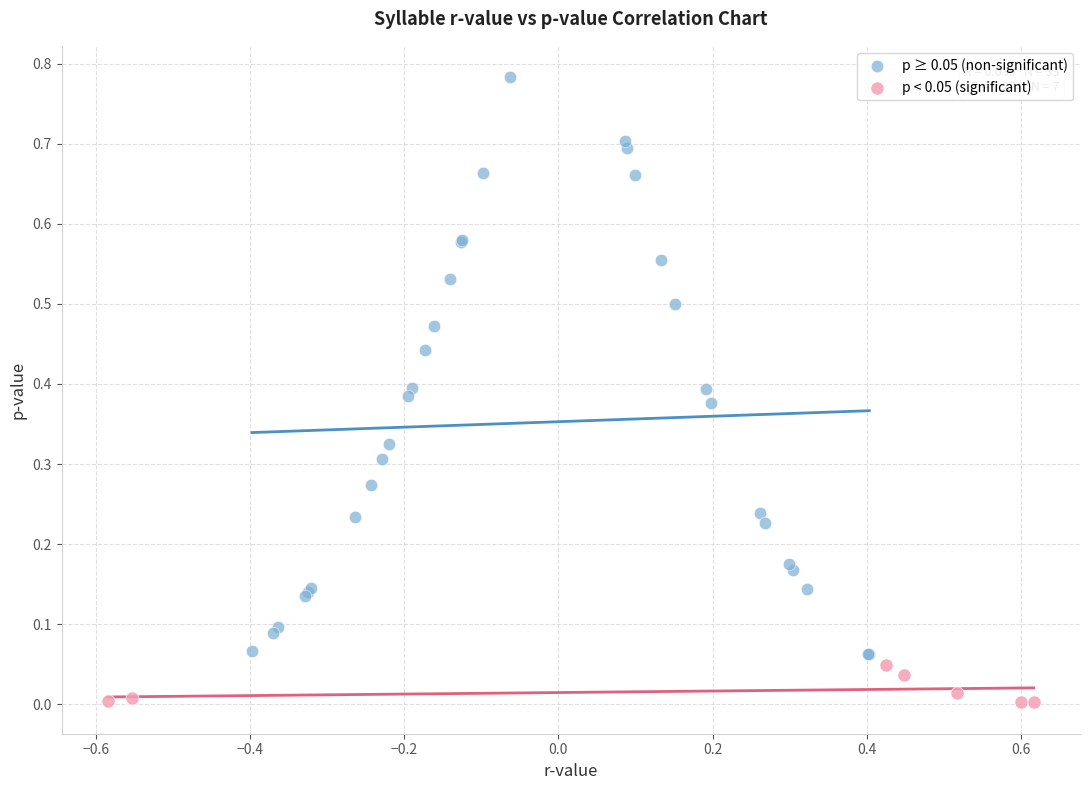

Which series contains the lowest Y value?

p < 0.05 (significant)